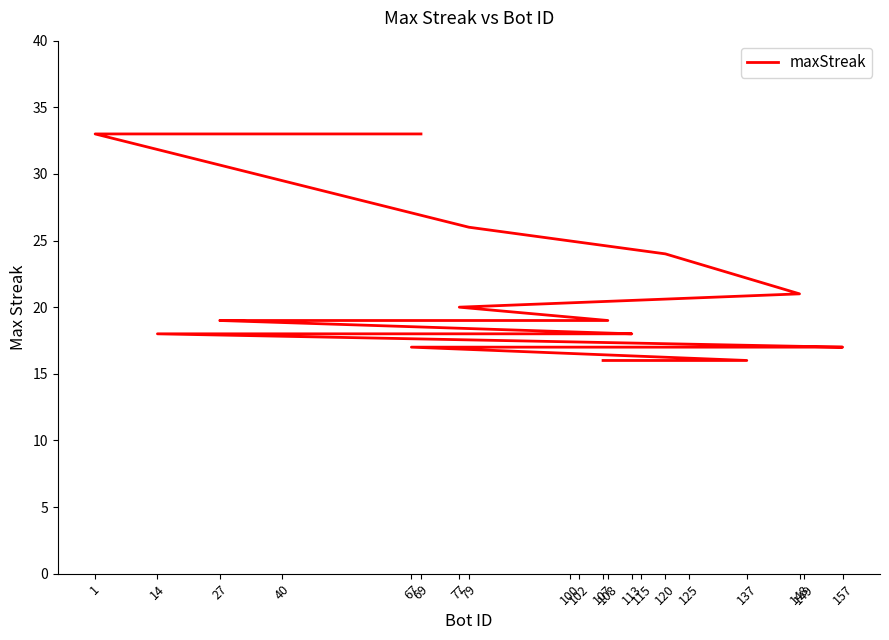

What is the value of the 1st point from the left?

33